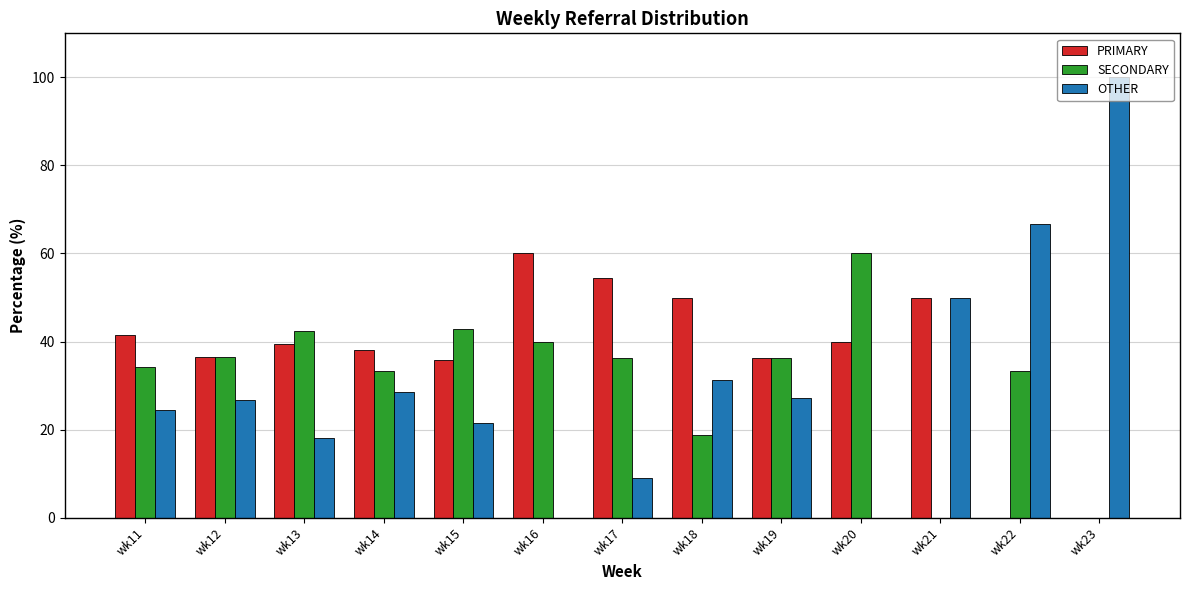

What is the sum of all PRIMARY values?

482.2